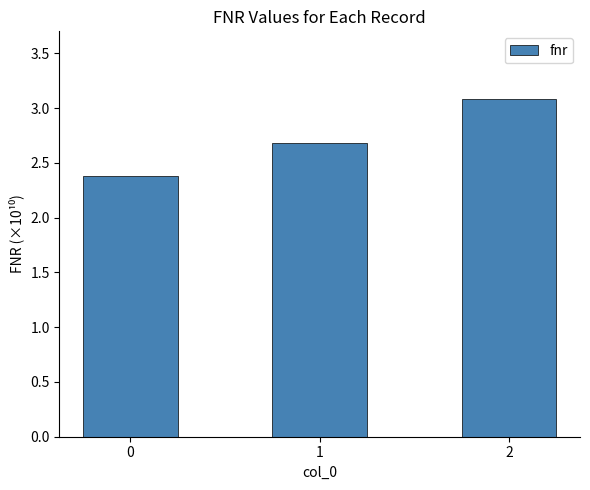

Rank the categories by value from lowest to highest.

0, 1, 2